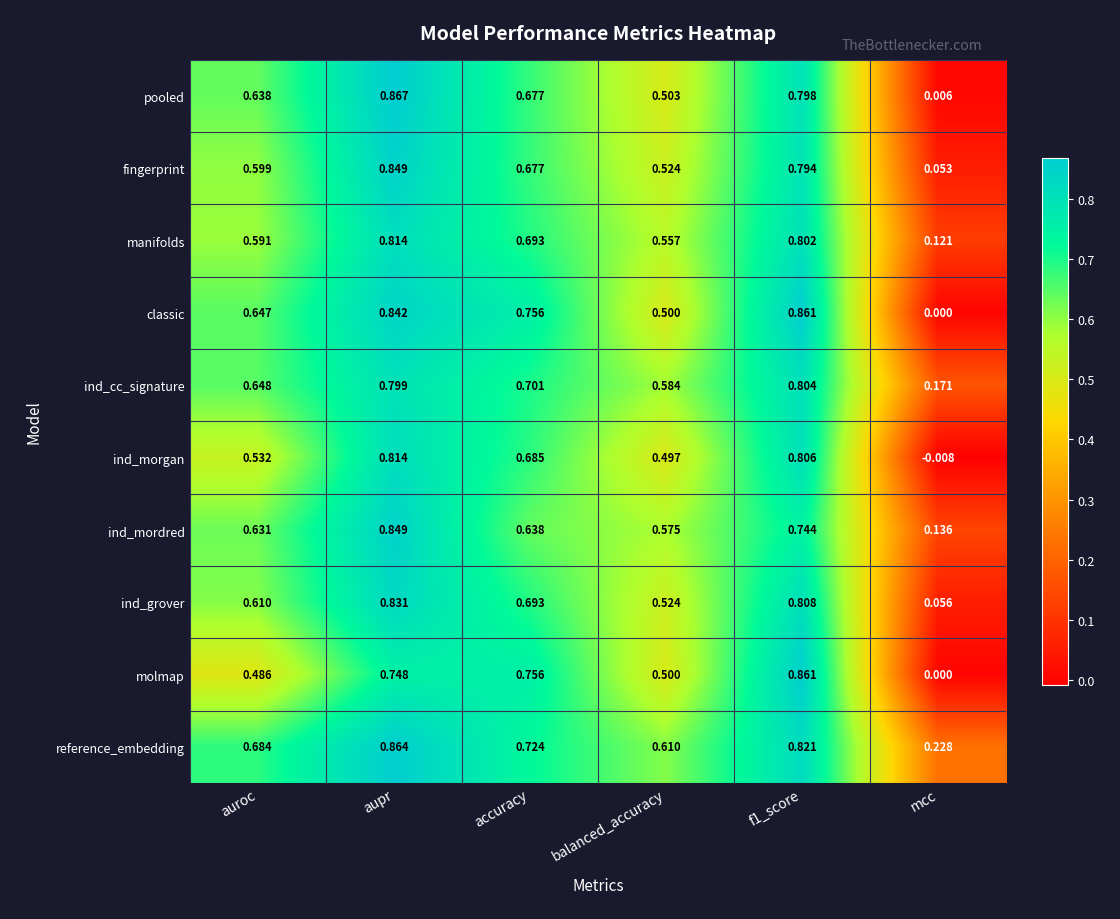

At which category is the sum across all series the highest?

aupr